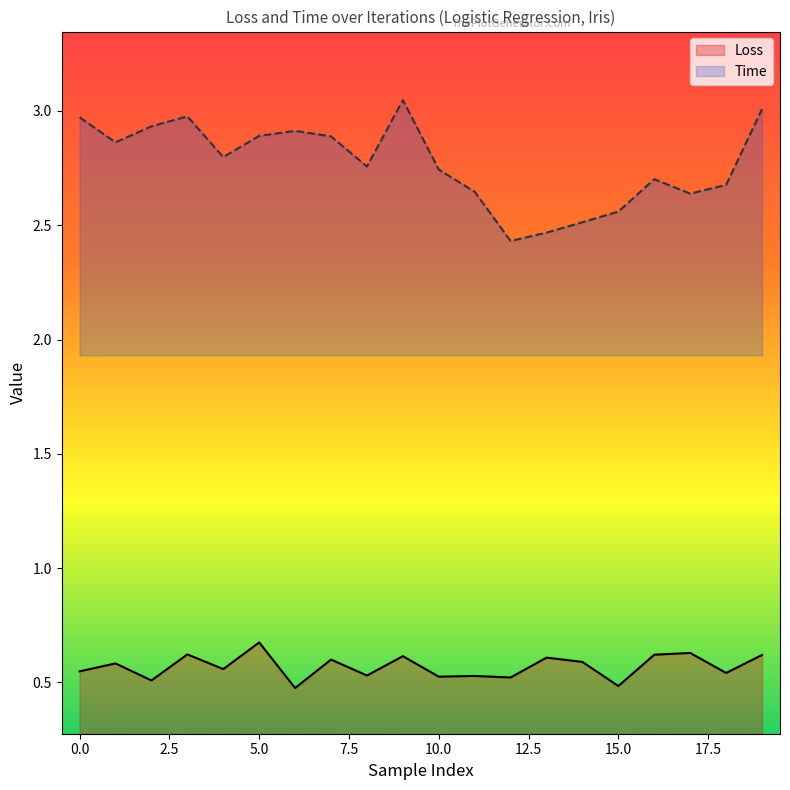

Which series has the largest range (max minus min)?

Time